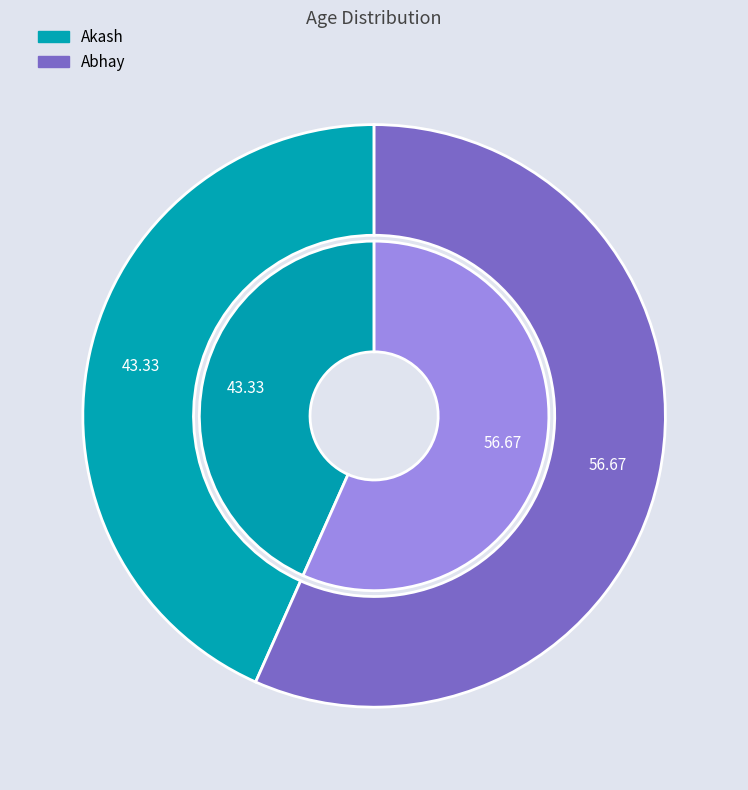

To the nearest percent, what is the average slice percentage?

50%